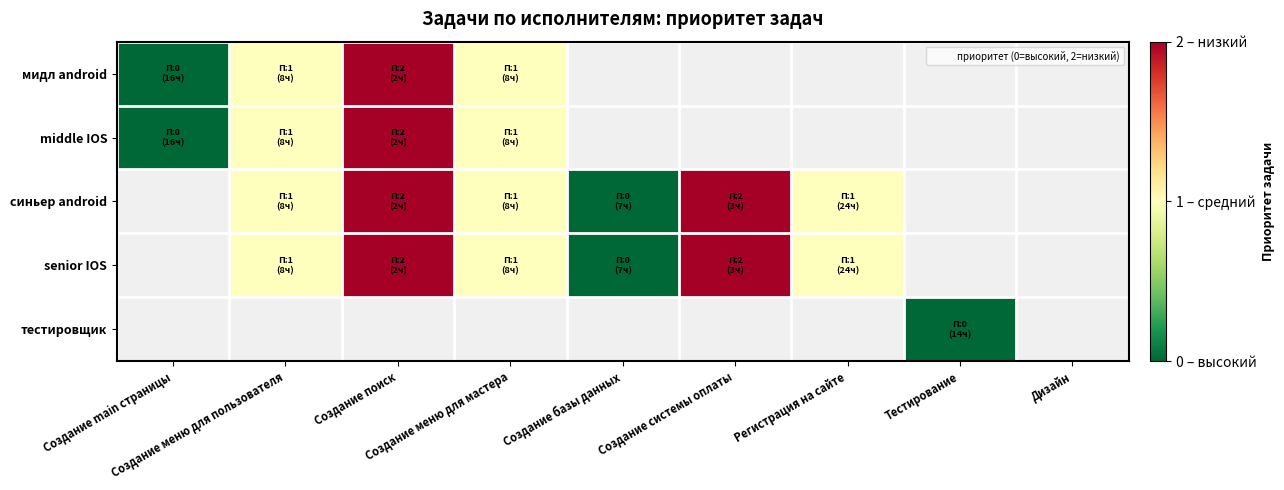

List the series in order of their overall mean, highest first.

мидл android, middle IOS, синьер android, senior IOS, тестировщик